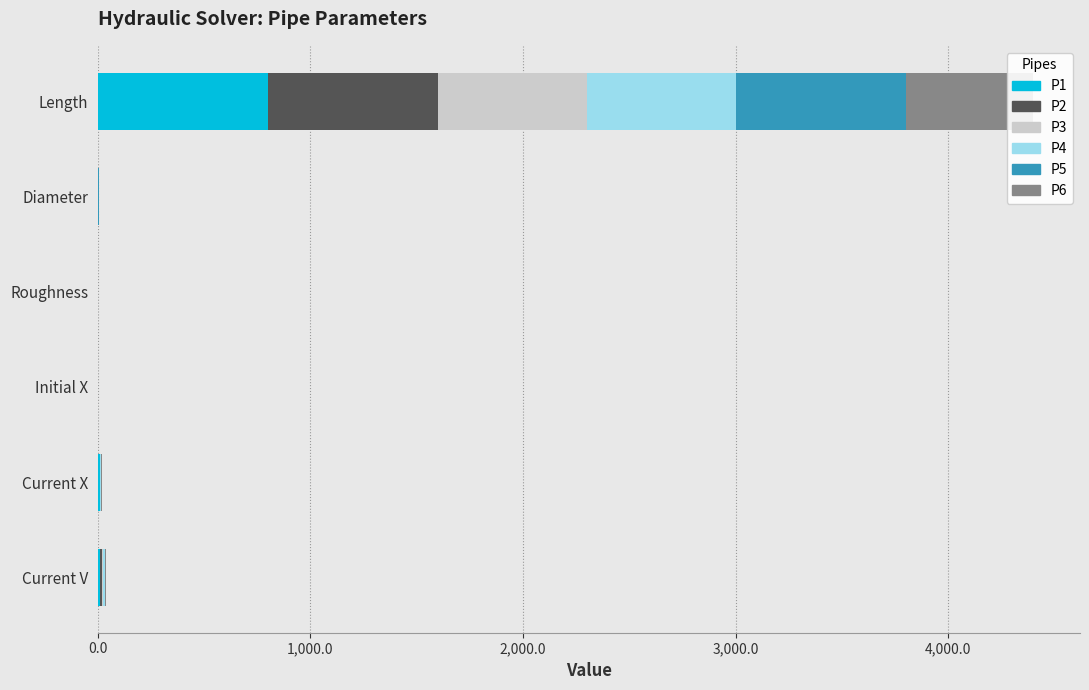

Reading right to left, list all the values displayed in this chart.

P1: 10.2	8.0	0.1	1.0	1.0	800.0
P2: 11.1	3.9	0.1	0.0	0.7	800.0
P3: 0.7	0.3	0.1	0.0	0.7	700.0
P4: 11.6	4.1	0.1	0.0	0.7	700.0
P5: 2.1	0.7	0.1	0.0	0.7	800.0
P6: 1.8	0.4	0.1	0.0	0.5	600.0